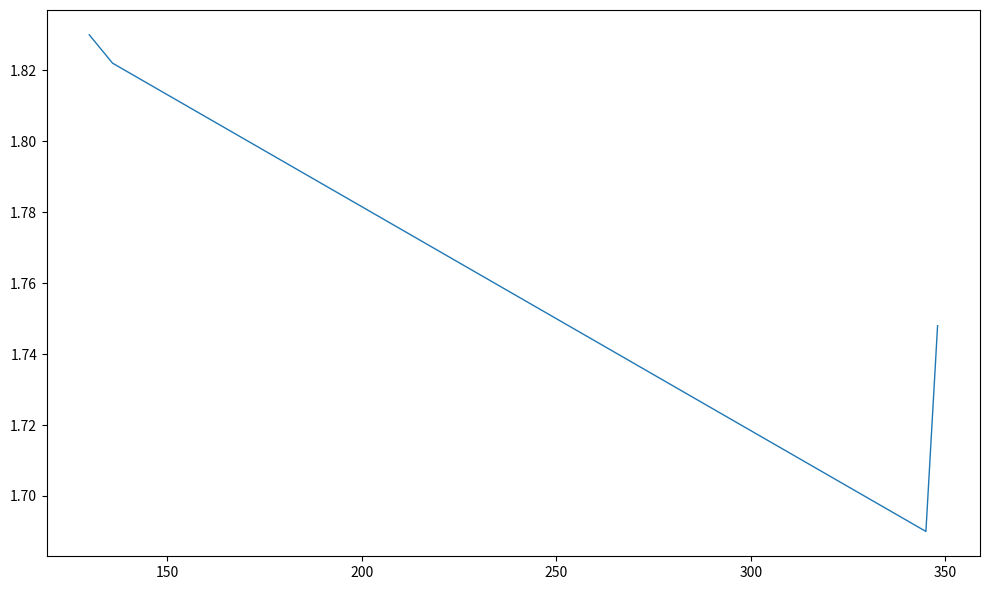

How many values are between 1 and 2?

4